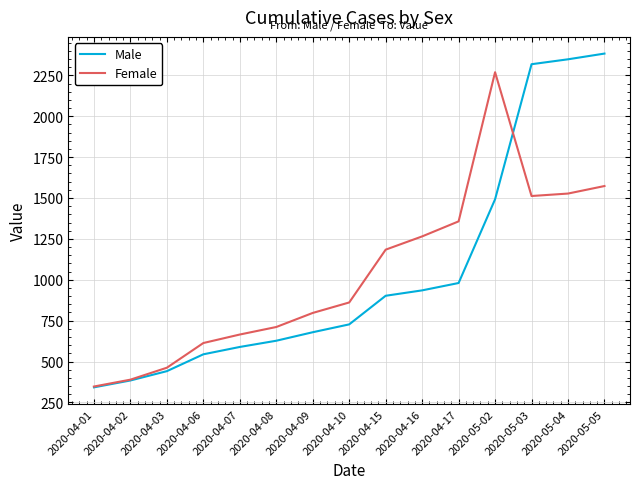

What is the greatest value displayed?

2383